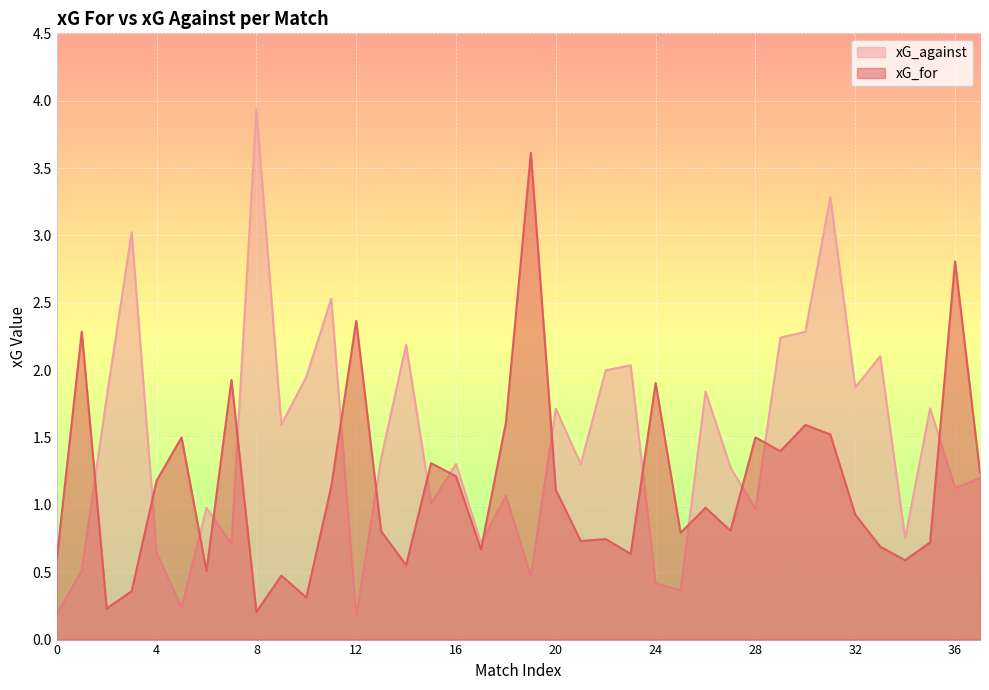

Which series has the largest total across all categories?

xG_against